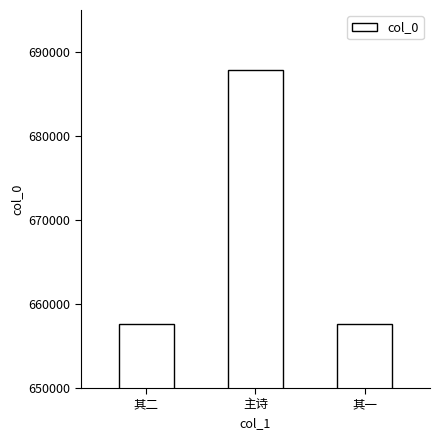

What is the minimum value shown in the chart?

657565